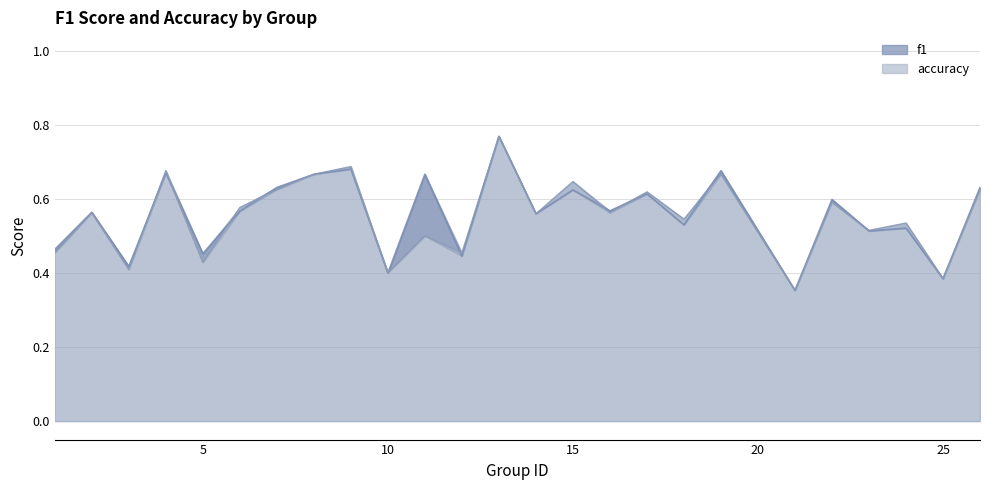

Which series changed the most between 3 and 26?

accuracy